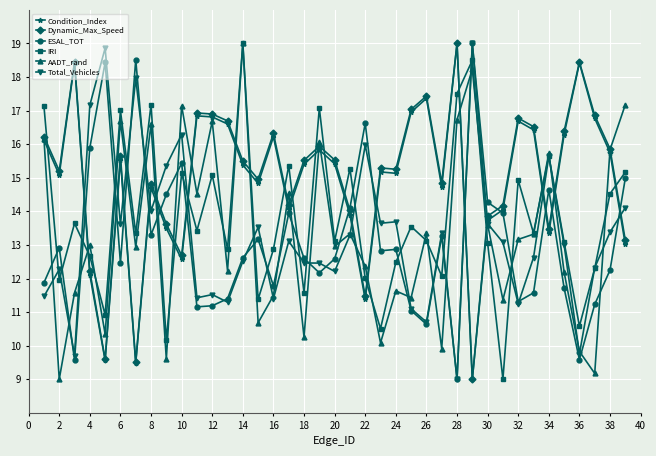

True or false: Total_Vehicles has more than 0 interior local peaks.

True